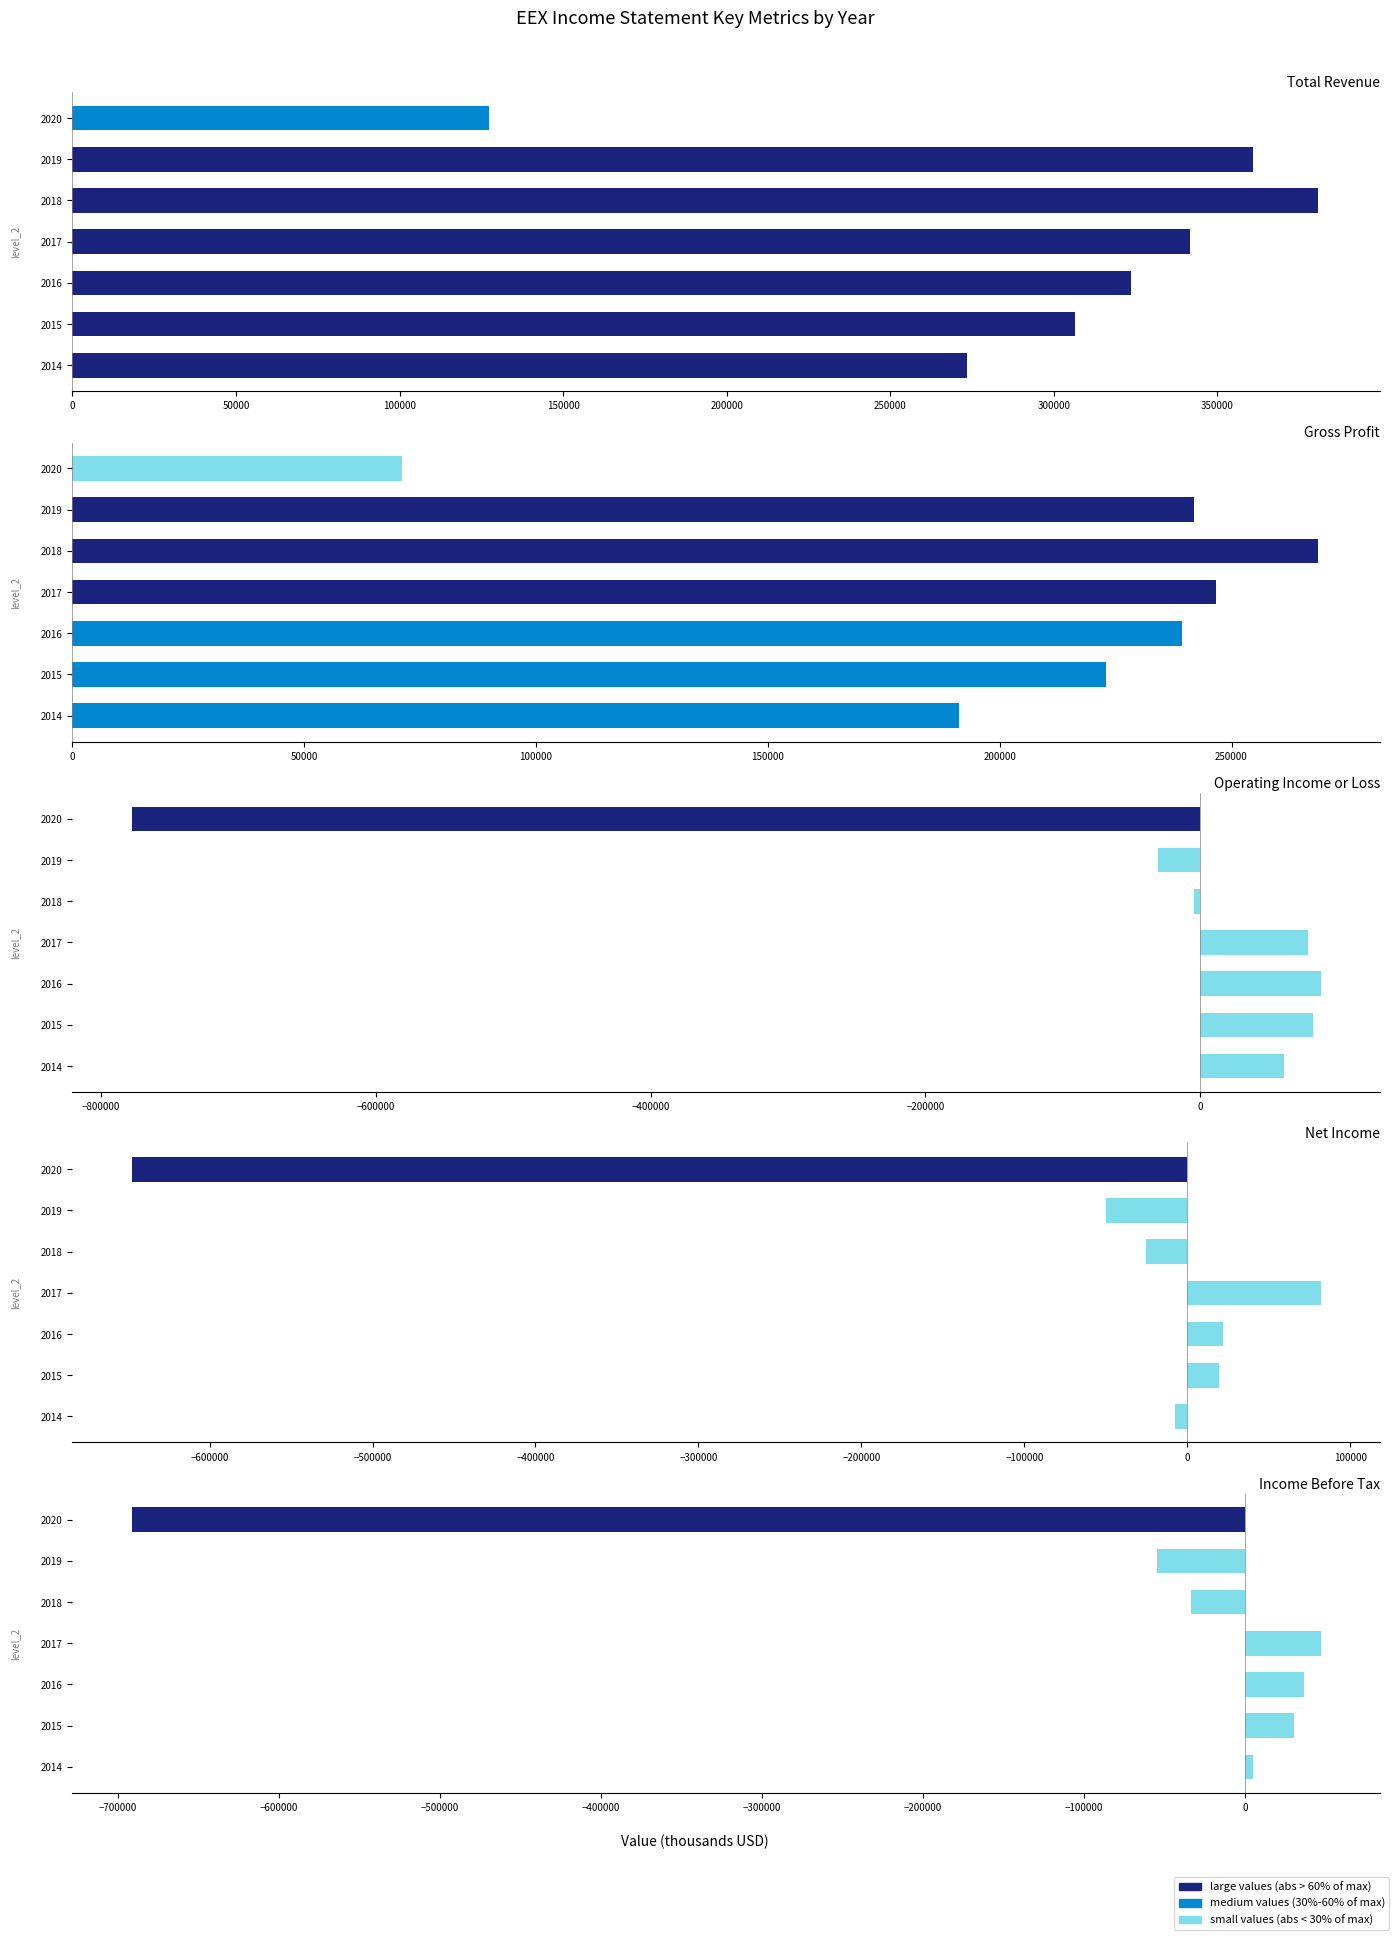

Which has a higher value, 2020 or 2016?

2016